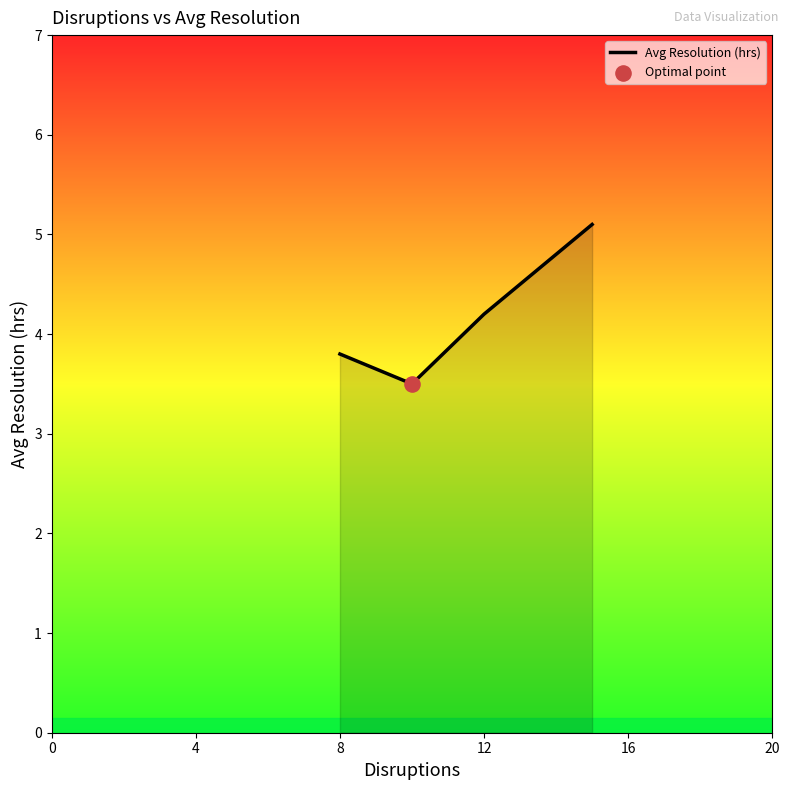

What is the difference between the maximum and minimum values?

1.6